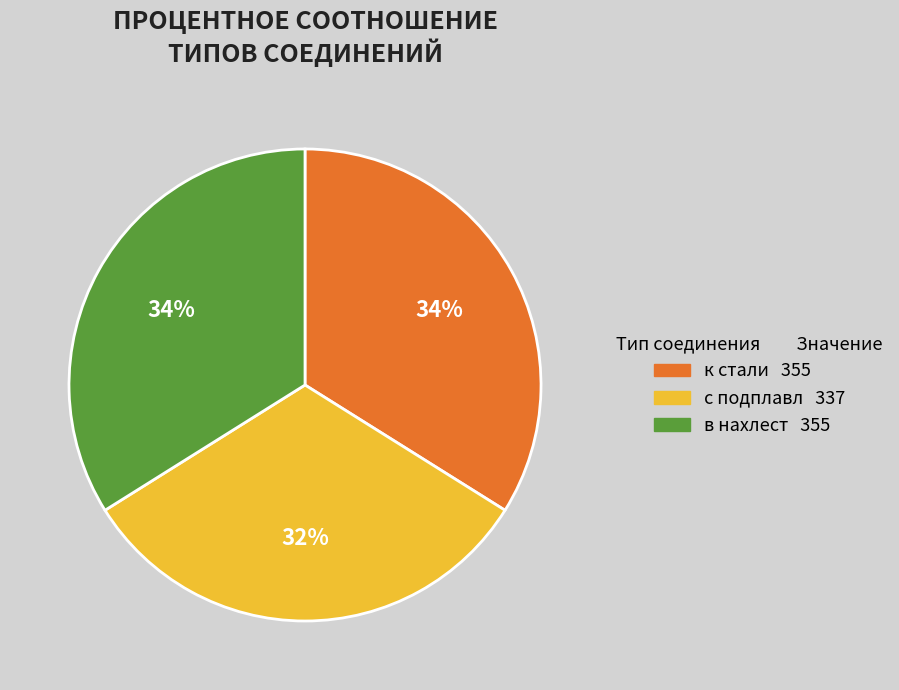

Which category has the smallest portion of the pie?

с подплавл